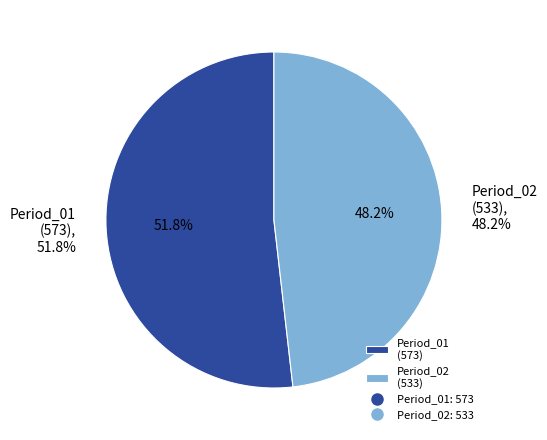

What percentage is NOT represented by Period_01?

48.2%